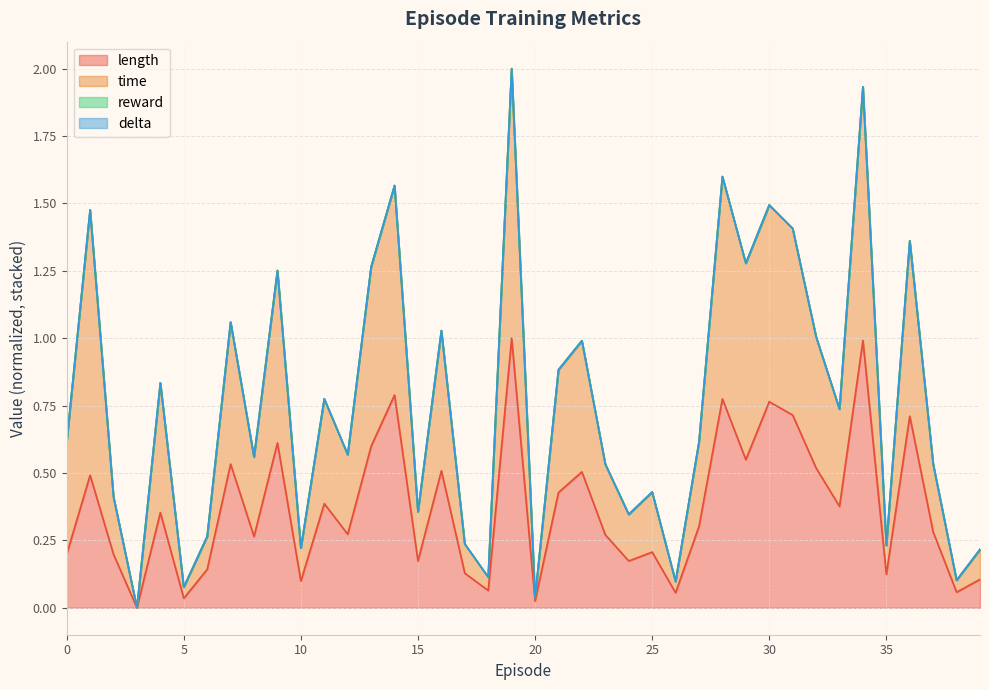

The time series shows 1.6 at 28. True or false?

True